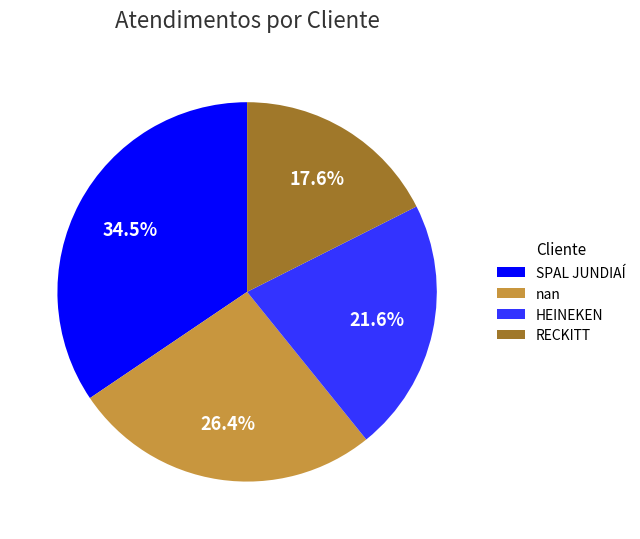

To the nearest percent, what portion does HEINEKEN represent?

22%